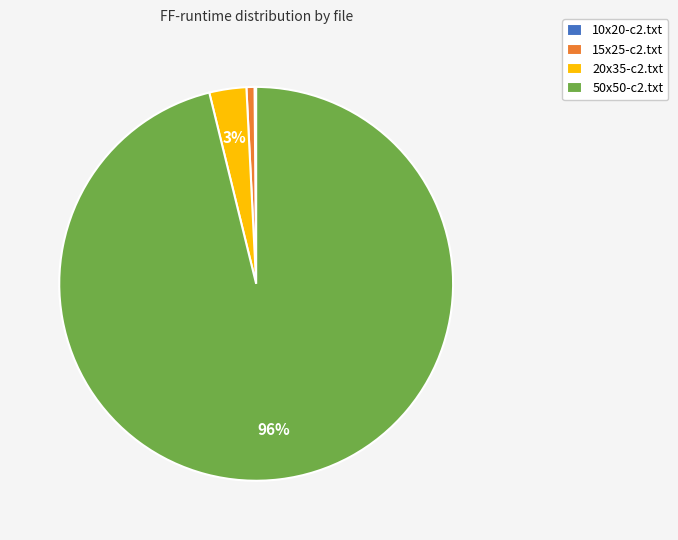

Between 20x35-c2.txt and 50x50-c2.txt, which is larger?

50x50-c2.txt